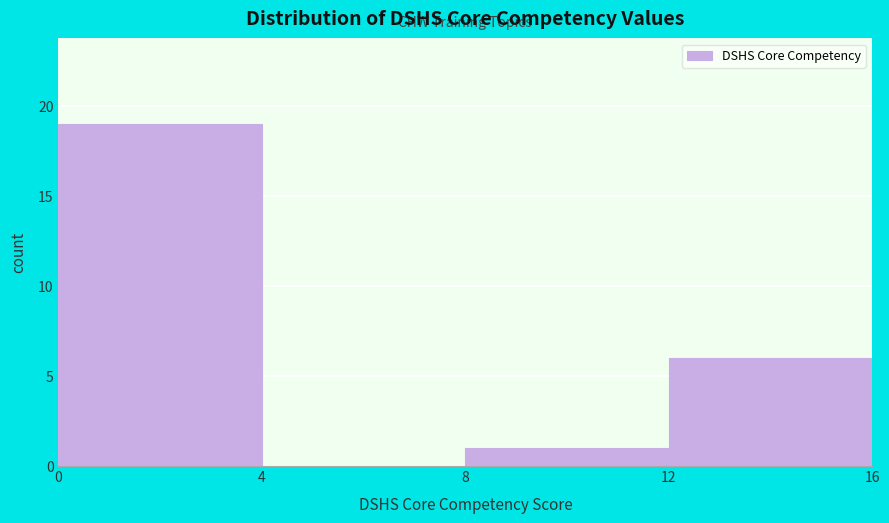

How tall is the bar that spans 8 to 12 on the x-axis? The values are not printed on the chart, so give them approximately, as read against the axis.

1